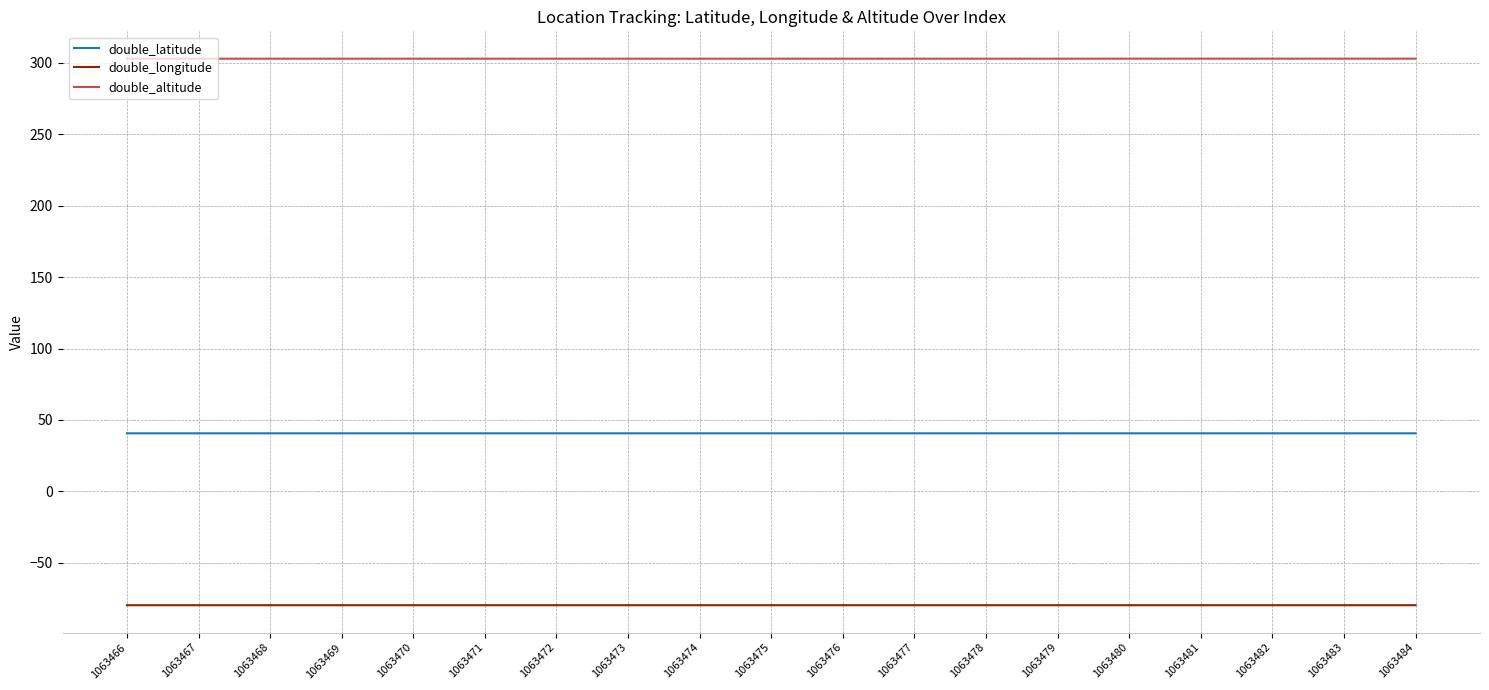

Does the chart have visible grid lines?

Yes